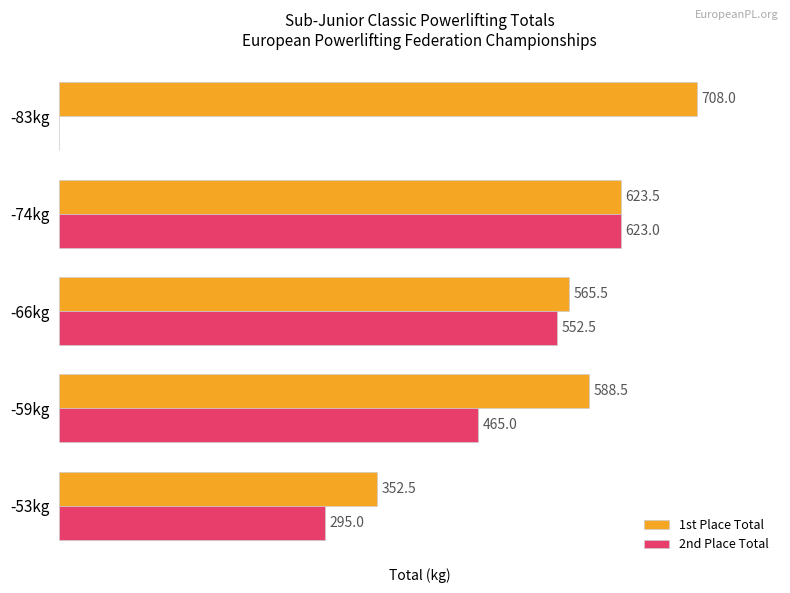

At which label is 2nd Place Total closest to 311?

-53kg